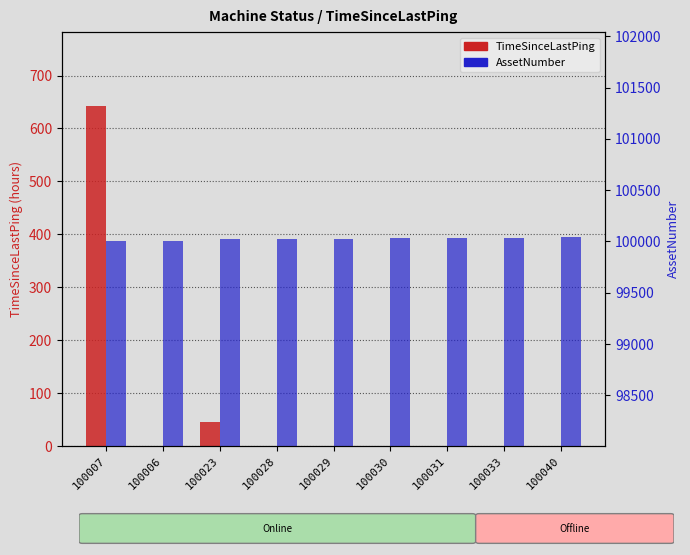

At which category does the chart reach its minimum across all series?

100006